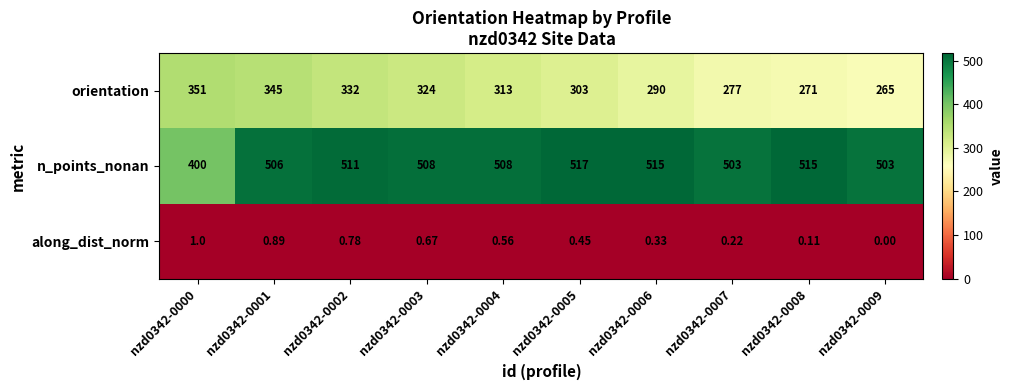

Which series has the largest total across all categories?

n_points_nonan